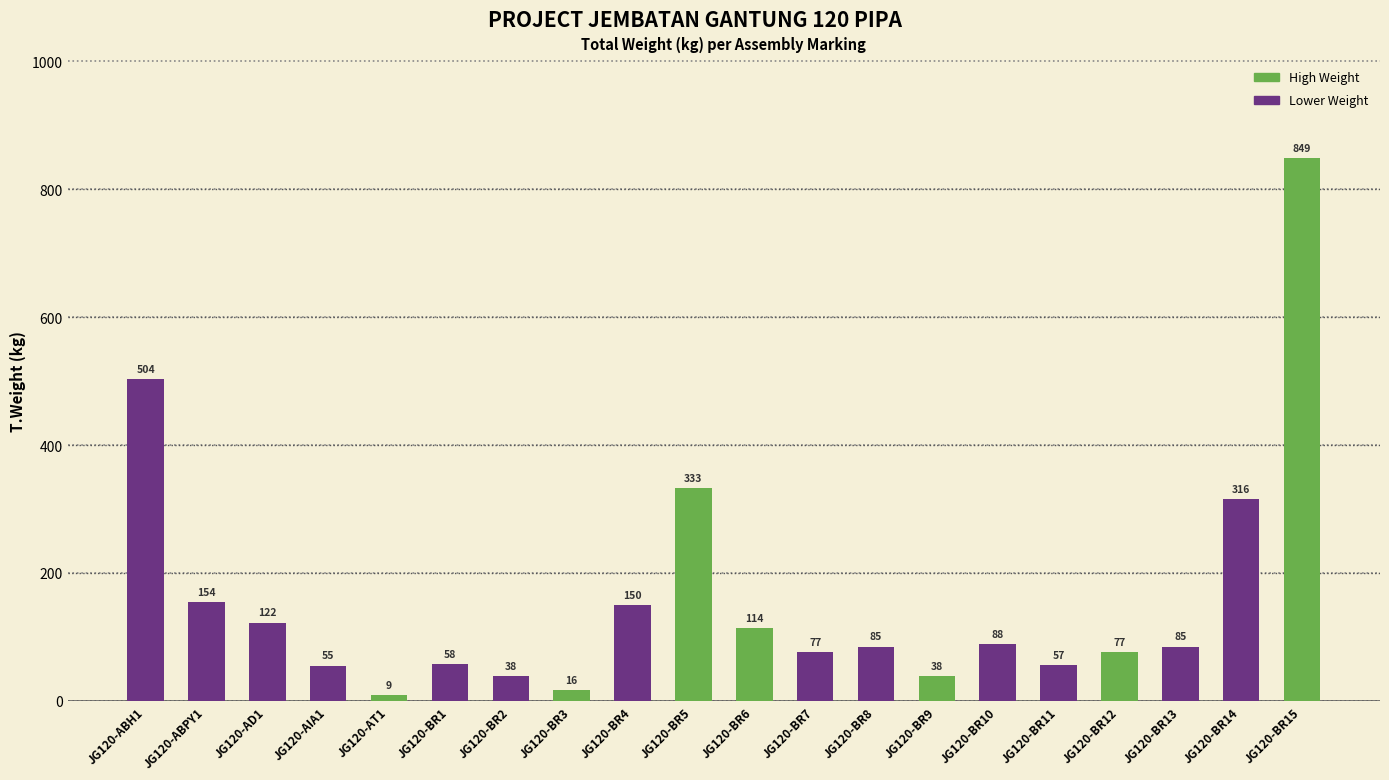

Which label corresponds to the largest value in the chart?

JG120-BR15